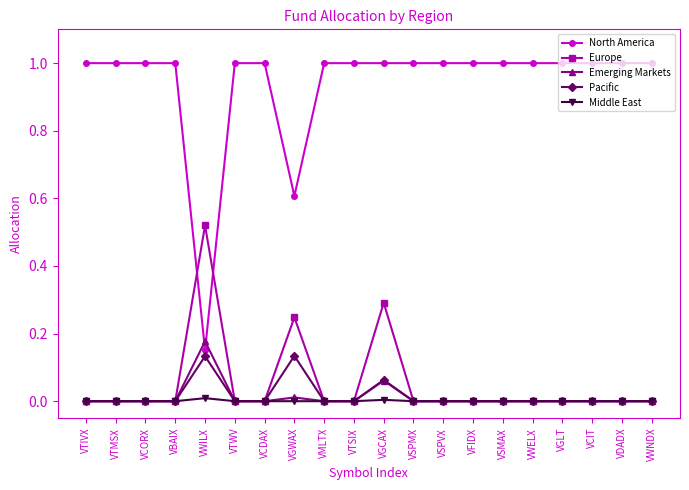

True or false: Europe has more than 0 points higher than both neighbors.

True